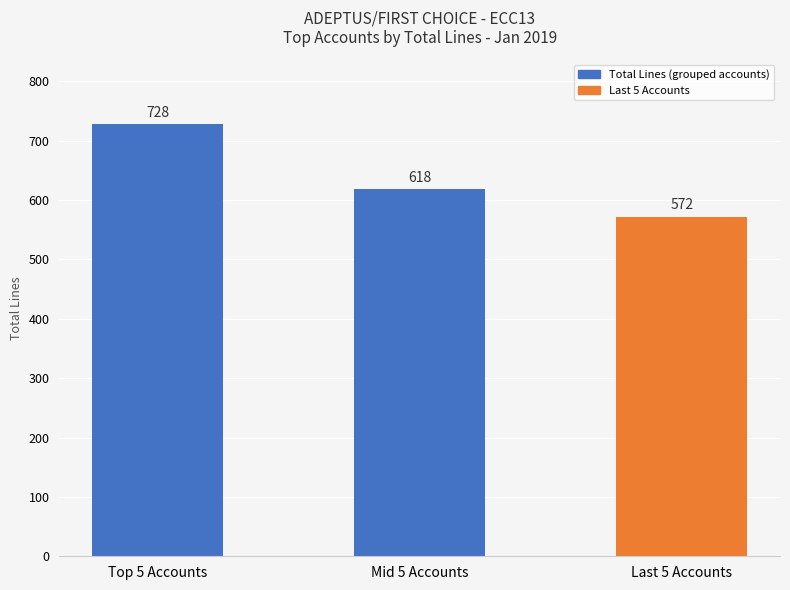

Does the chart contain stacked bars?

No